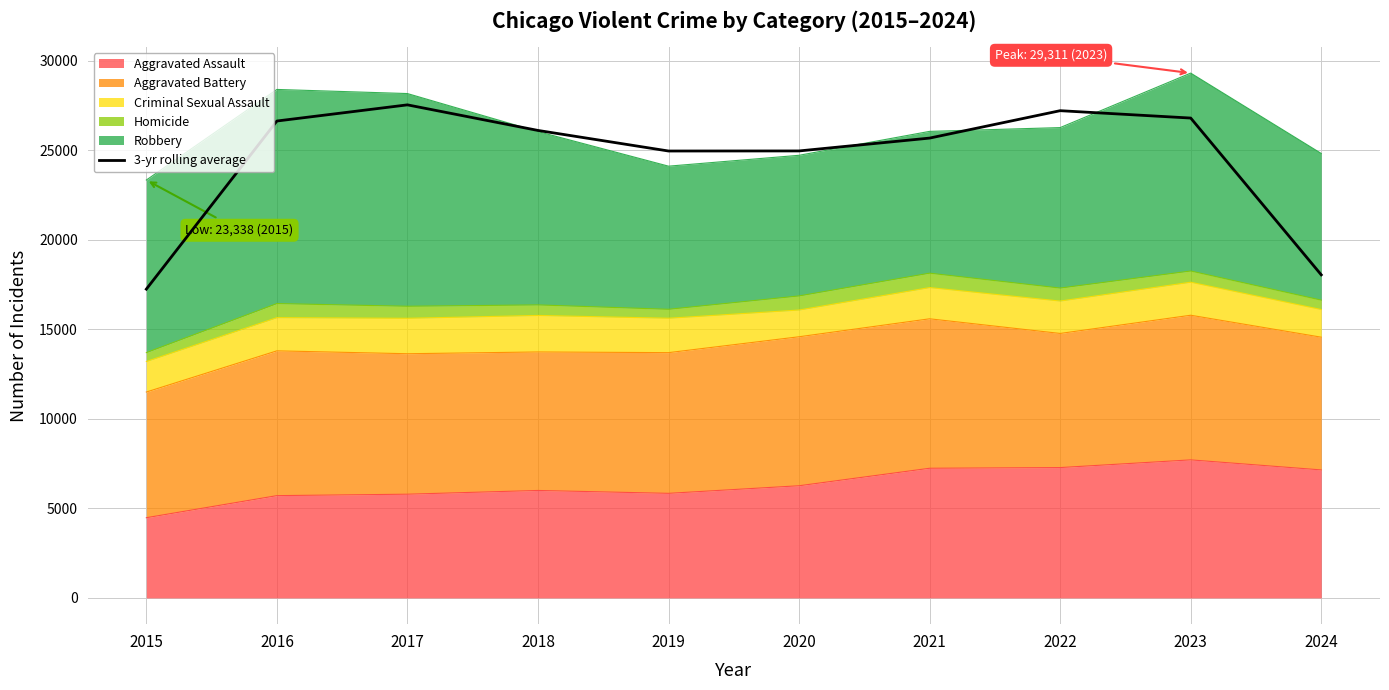

Reading left to right, what are all the values shown in this chart?

17245.7	26635.3	27537.7	26109.3	24960.0	24964.0	25682.0	27212.0	26800.7	18044.7